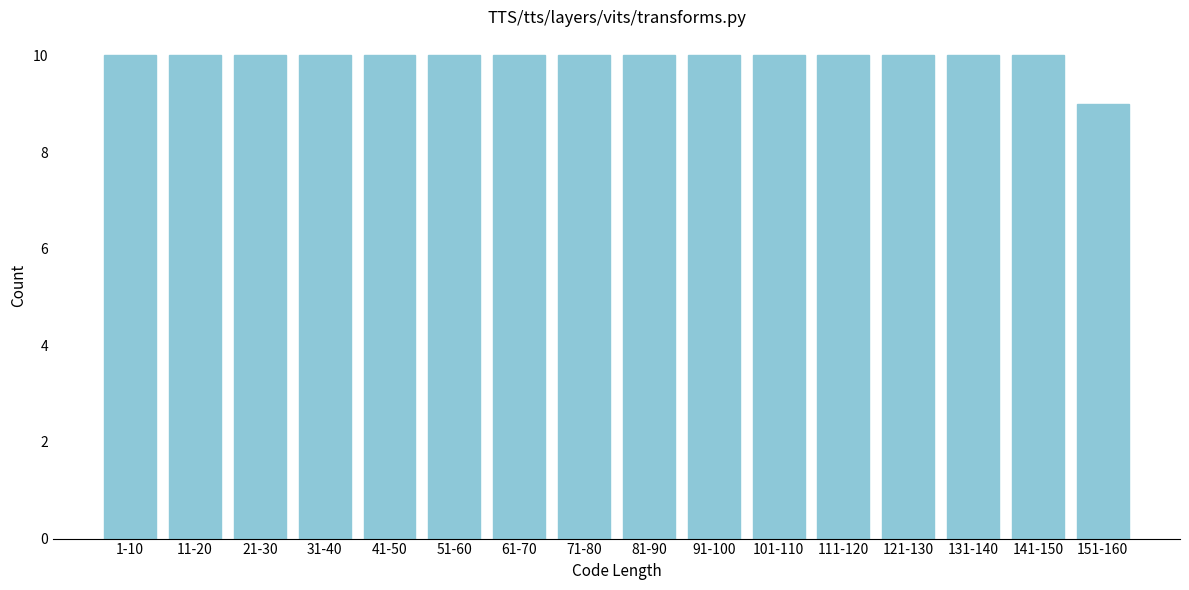

Reading left to right, extract all data points from this chart.

1-10=10	11-20=10	21-30=10	31-40=10	41-50=10	51-60=10	61-70=10	71-80=10	81-90=10	91-100=10	101-110=10	111-120=10	121-130=10	131-140=10	141-150=10	151-160=9